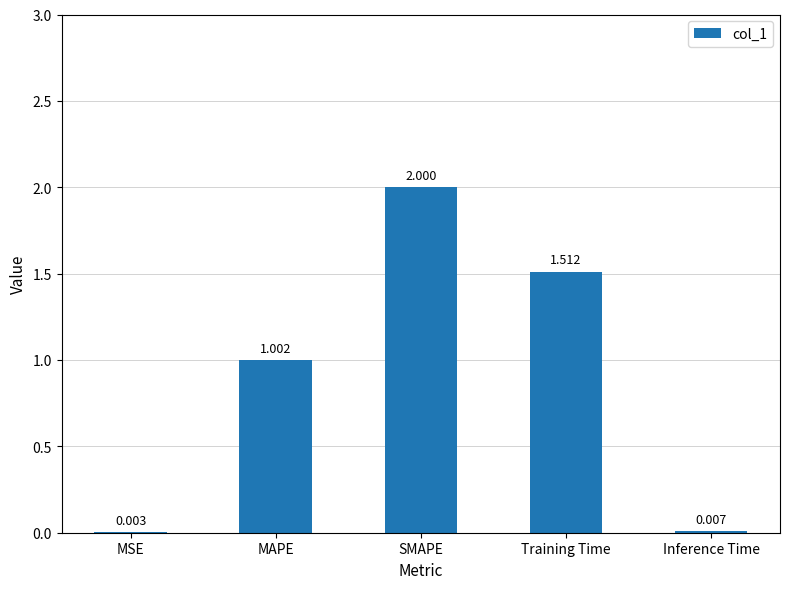

Which has a higher value, Inference Time or SMAPE?

SMAPE